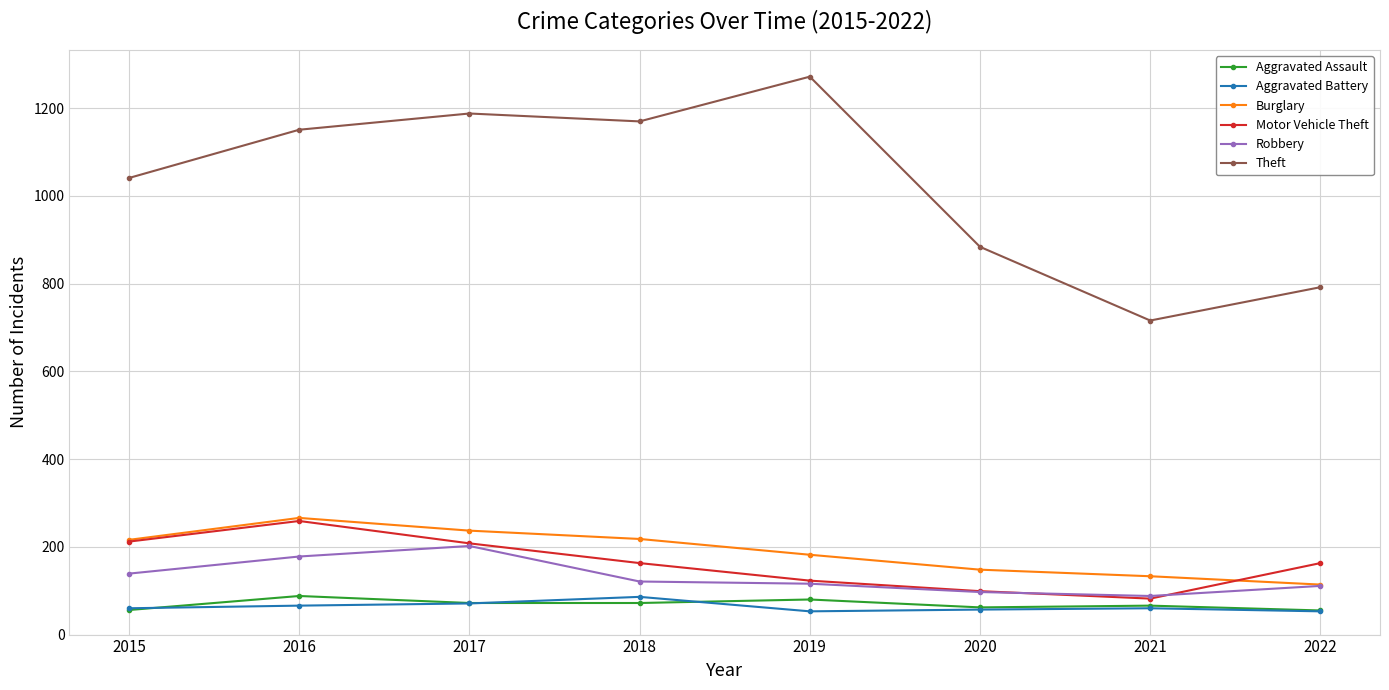

In Motor Vehicle Theft, how many points are lower than both neighbors (excluding endpoints)?

1